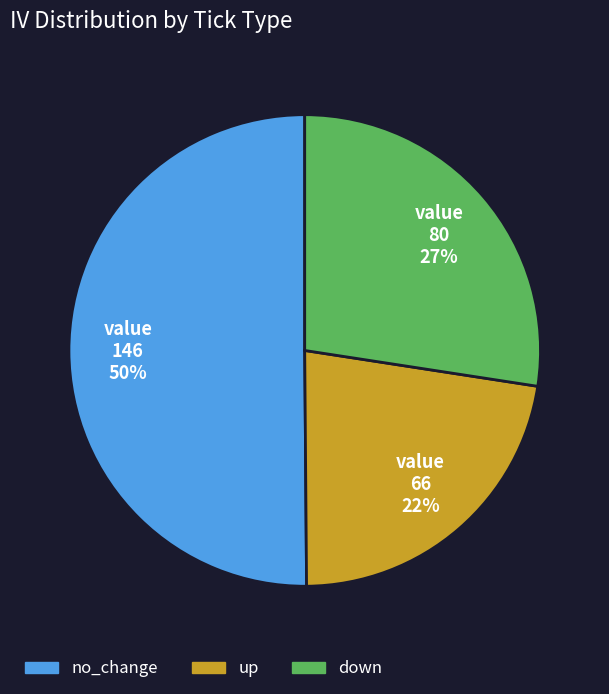

To the nearest percent, what is the average slice percentage?

33%